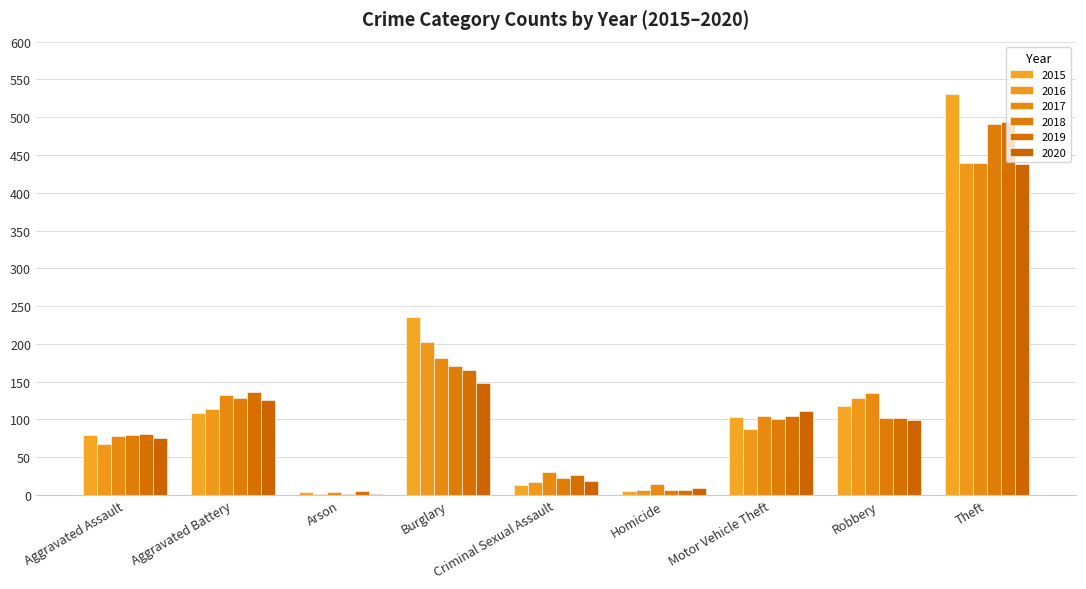

How many groups of bars are there?

9